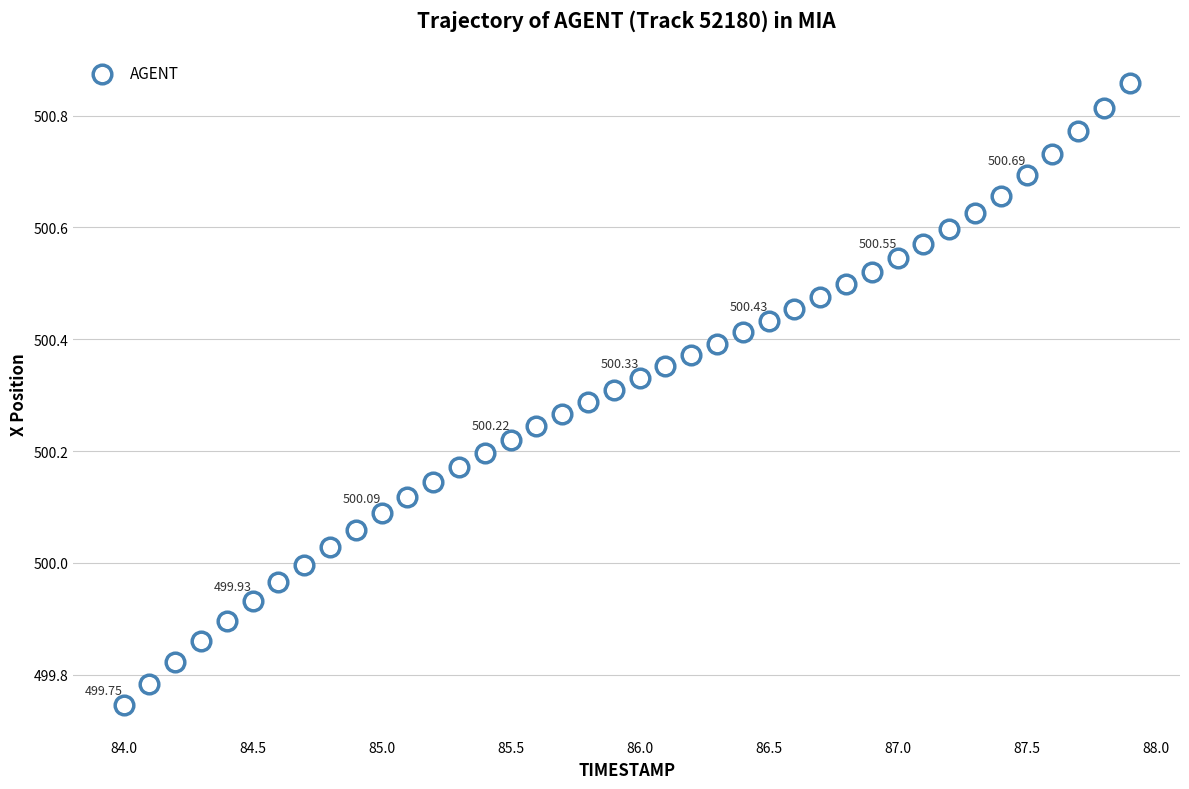

What is the range of X values (max minus min)?

3.9